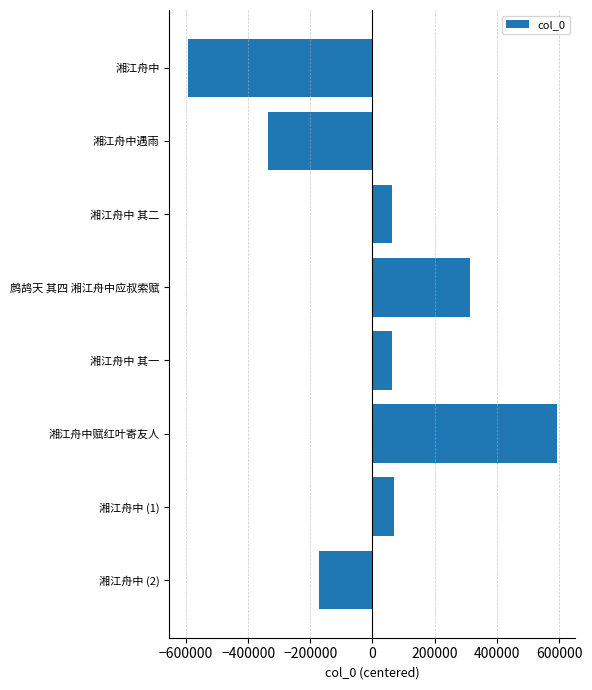

What is the difference between the maximum and minimum values?

1186971.0